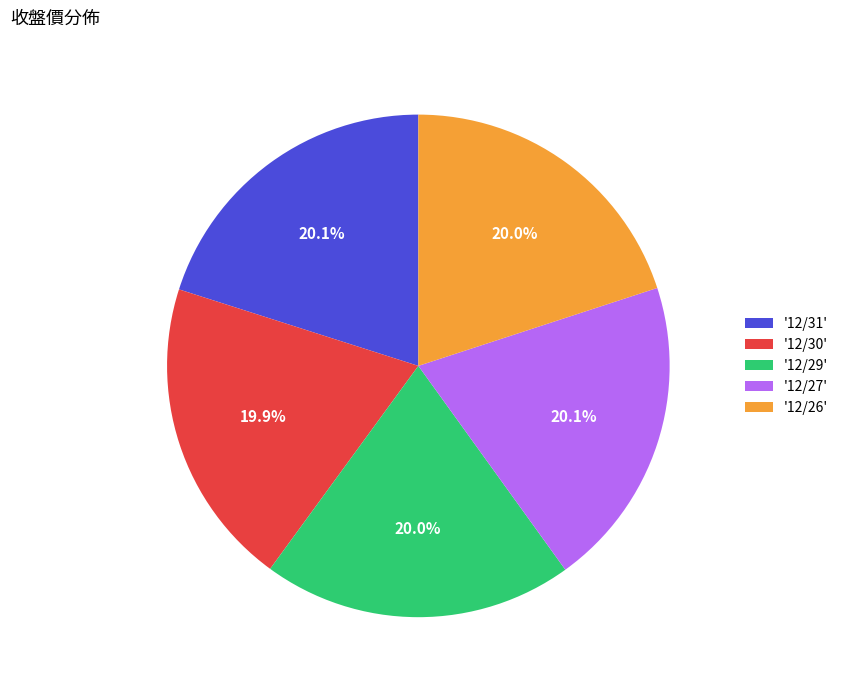

Approximately how many times larger is the value at '12/30' compared to '12/31'?

1.0